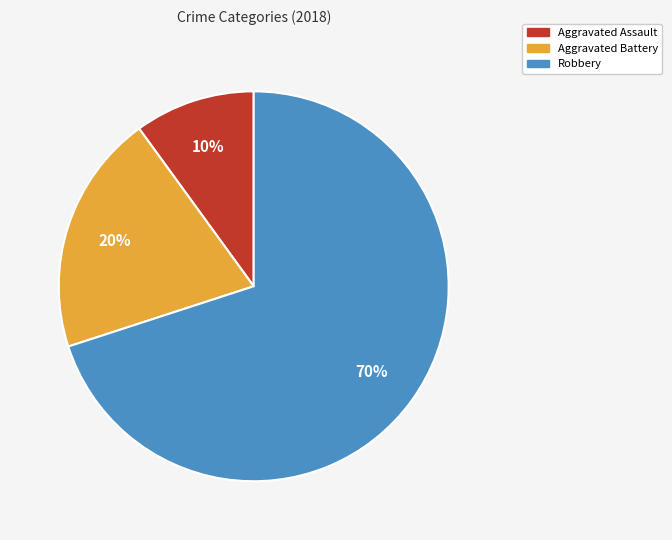

To the nearest percent, what portion does Aggravated Battery represent?

20%